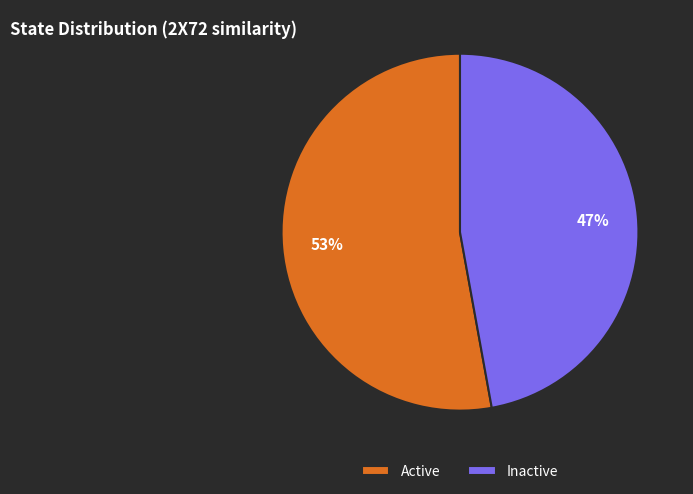

Is there any slice that represents more than half of the pie?

Yes